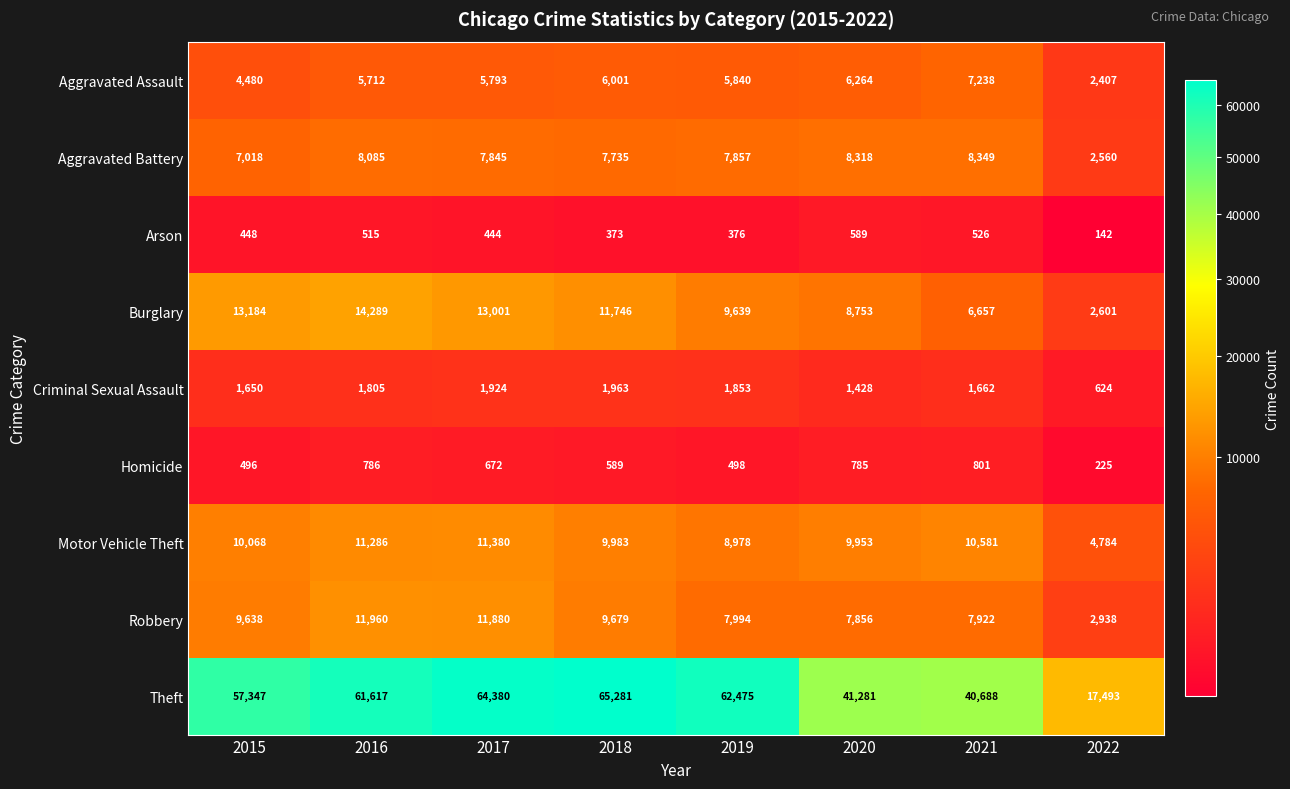

How many series are shown in this chart?

9